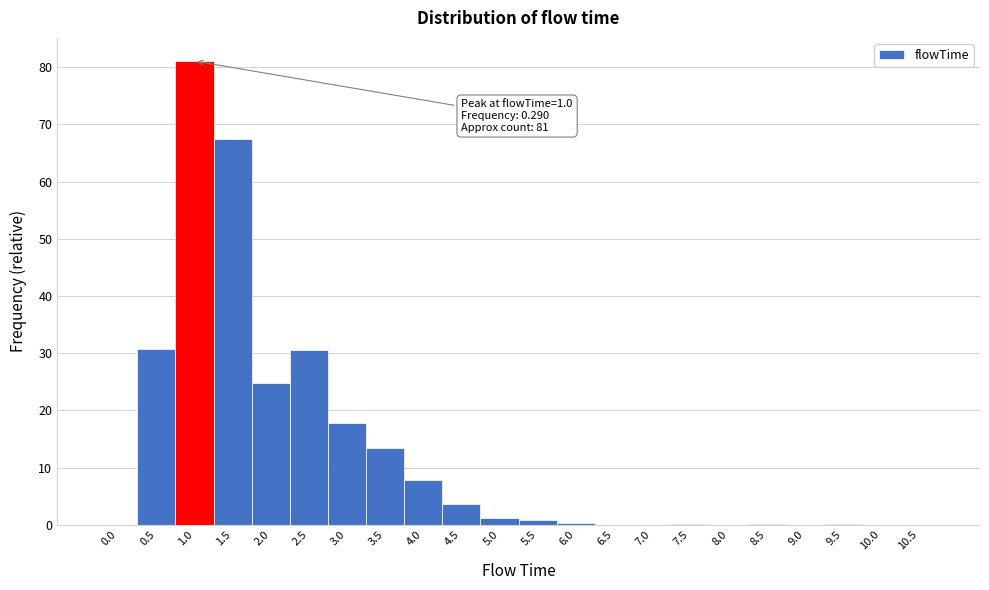

Over which range of the x-axis is the bar tallest?

0.75 to 1.25